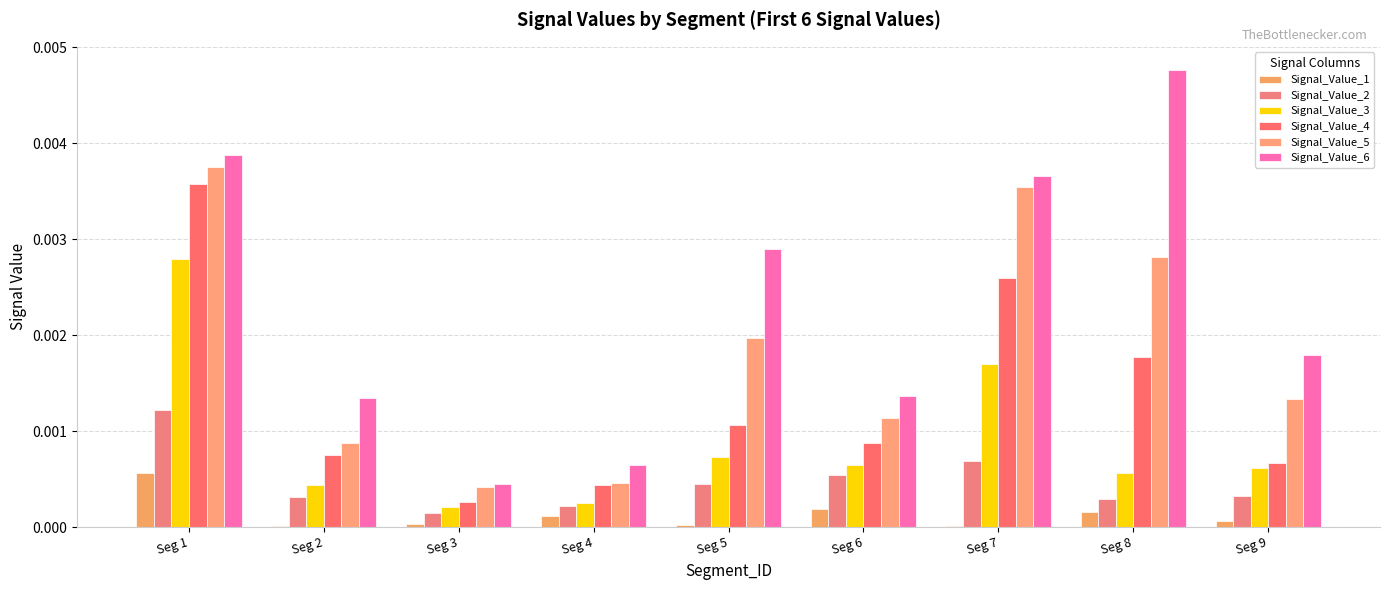

Which series changed the most between Seg 3 and Seg 6?

Signal_Value_6